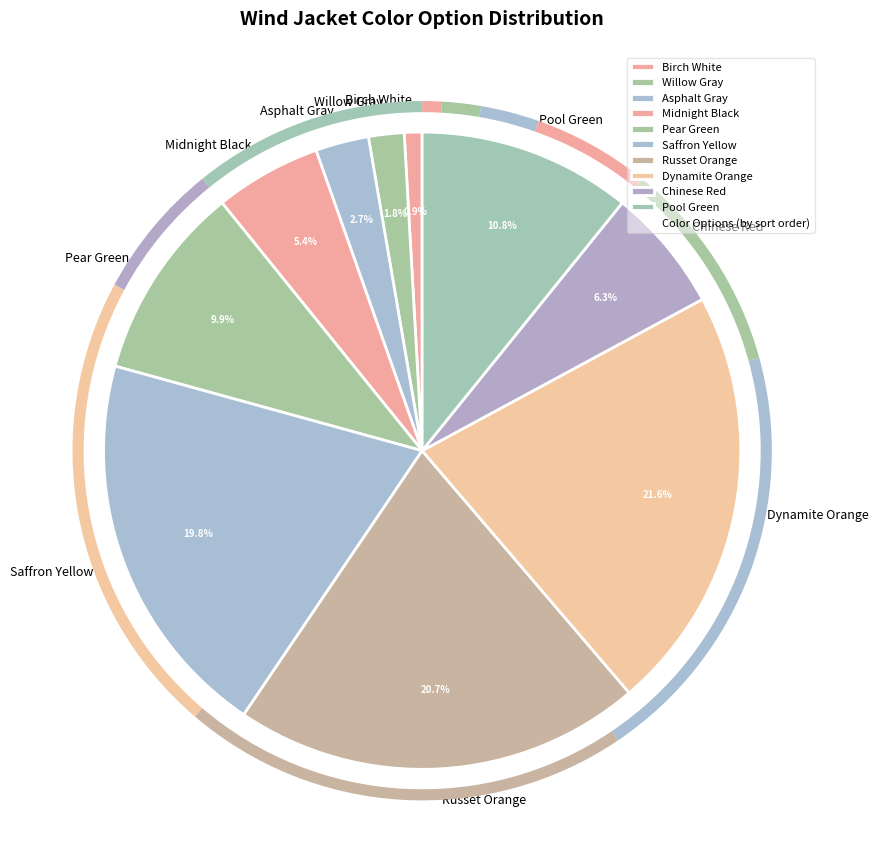

How many segments does this pie chart have?

10